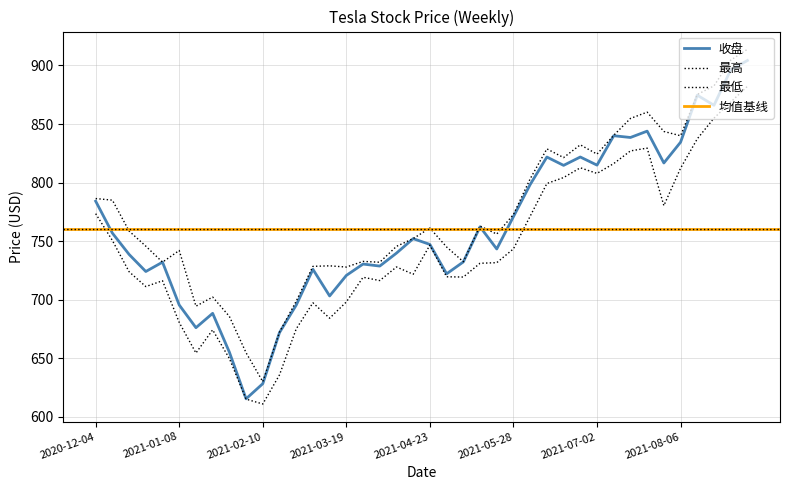

True or false: 收盘 and 最高 intersect in this chart.

False